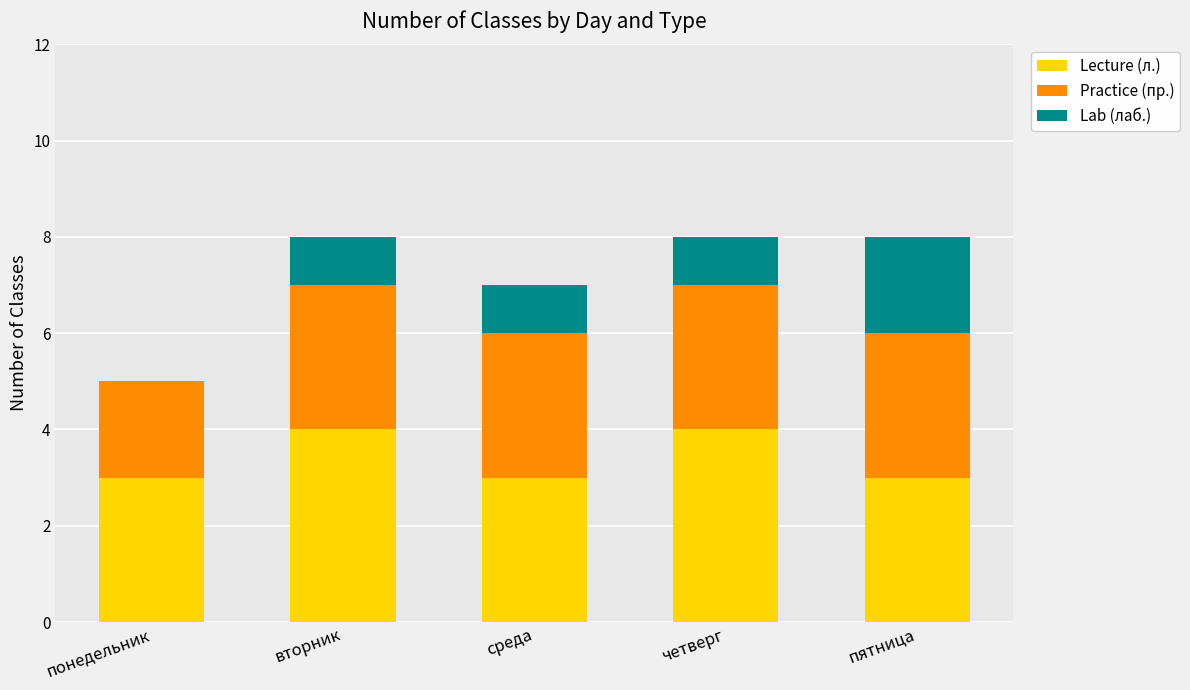

The Lecture (л.) series shows 2 at понедельник. True or false?

False